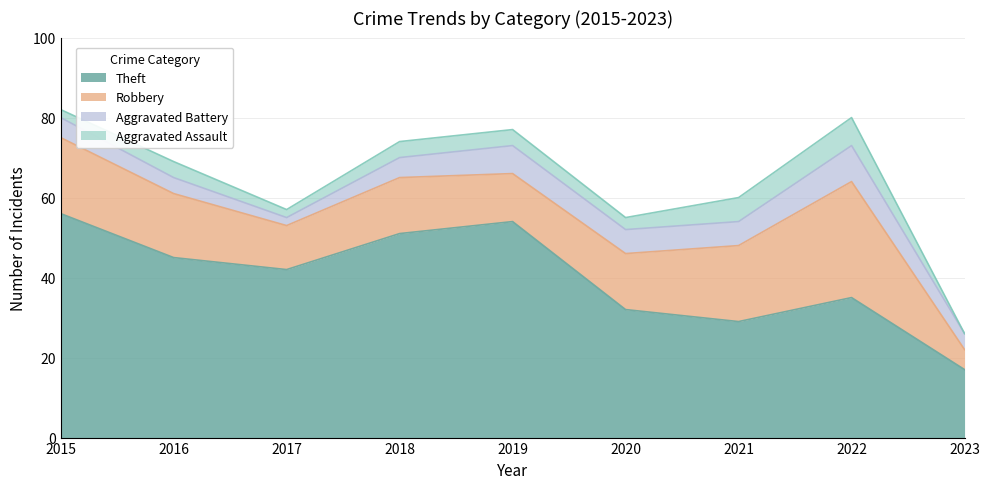

Where is Theft nearest to the value 36?

2022